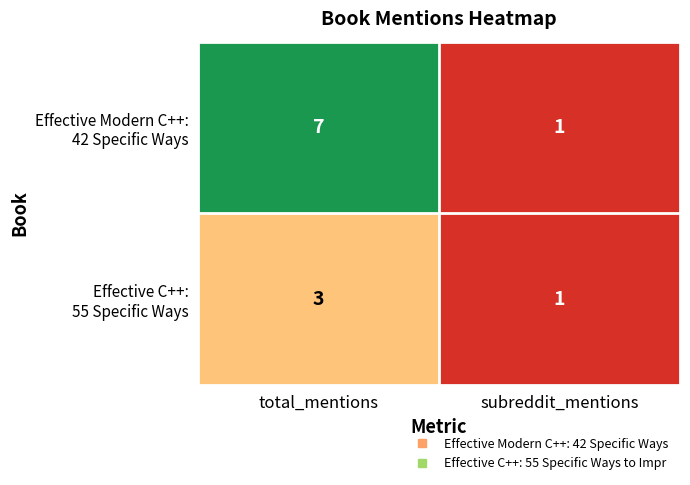

What is the difference between the highest and lowest values at total_mentions?

4